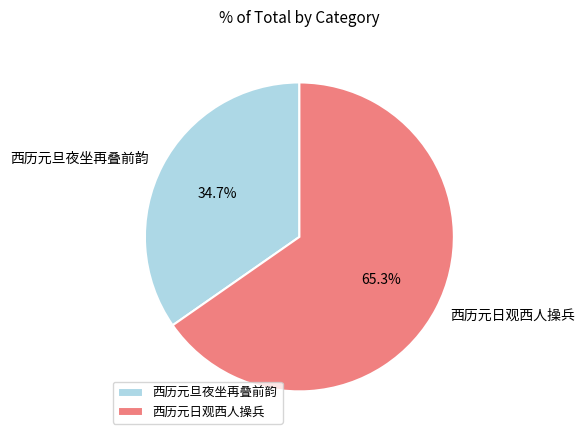

How many slices are in this pie chart?

2